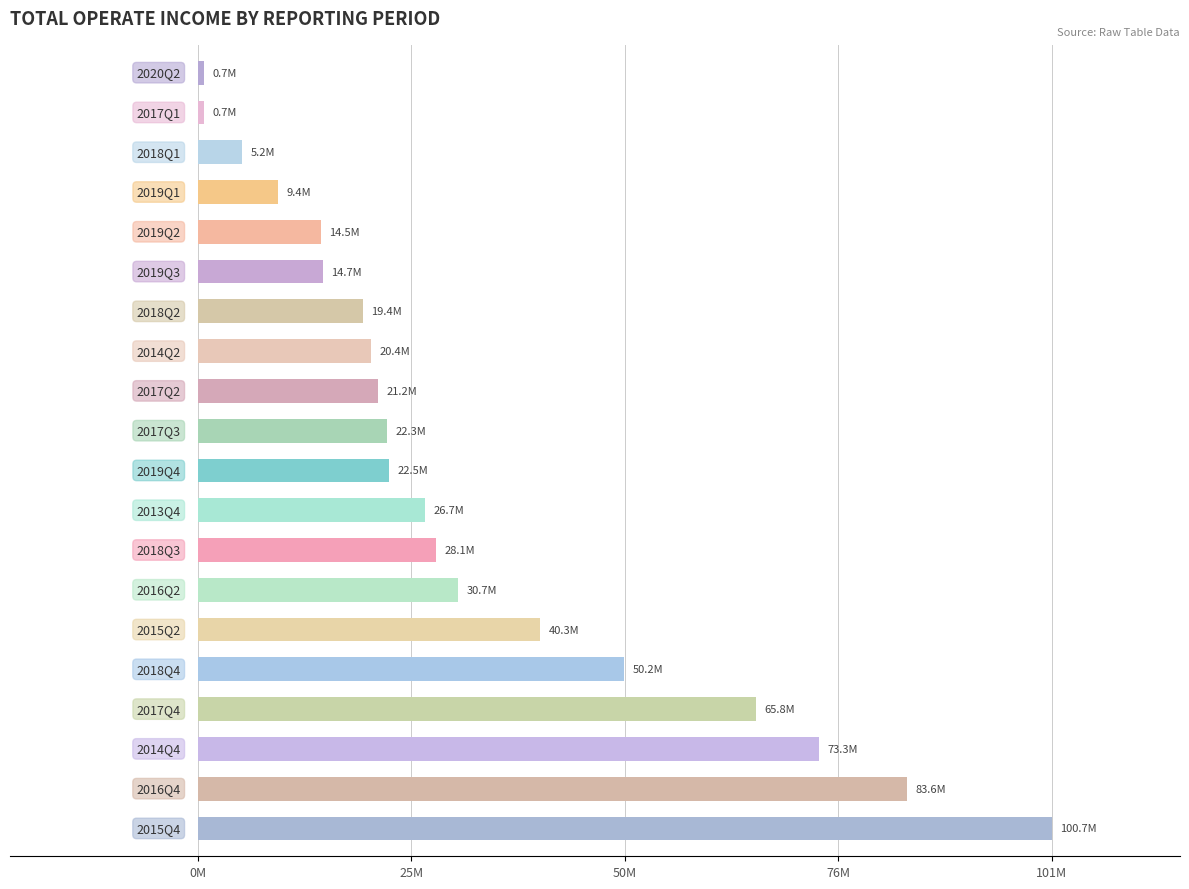

How many series are shown in this chart?

1